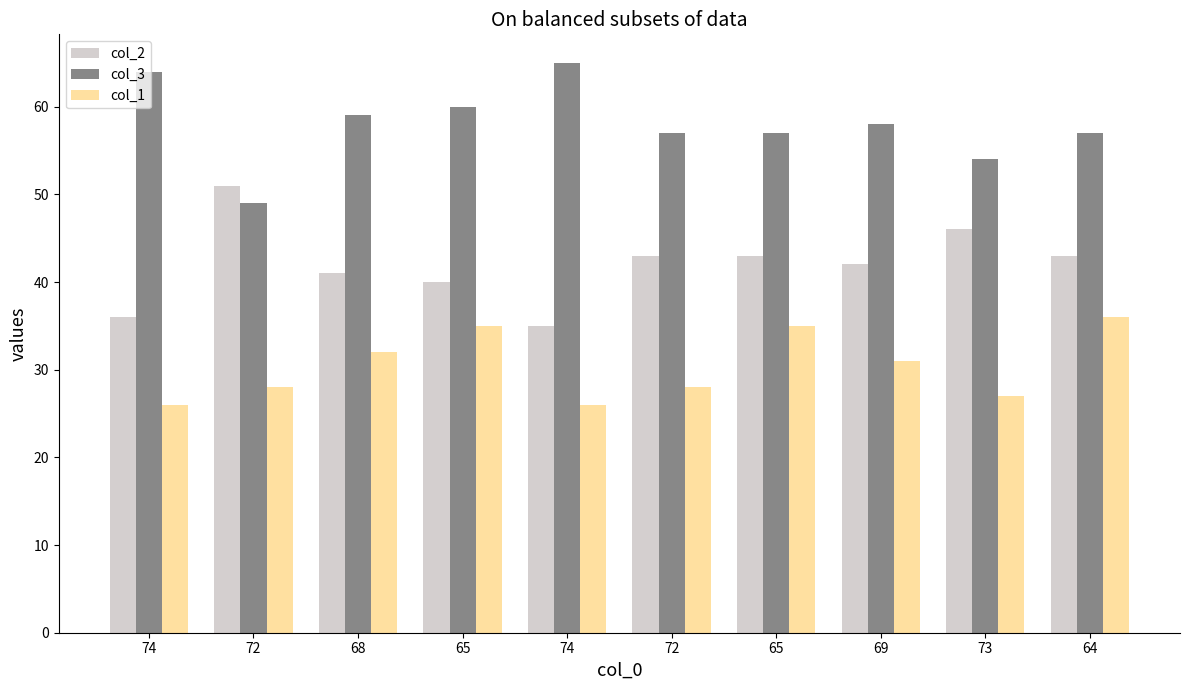

What is the maximum value for col_1?

36